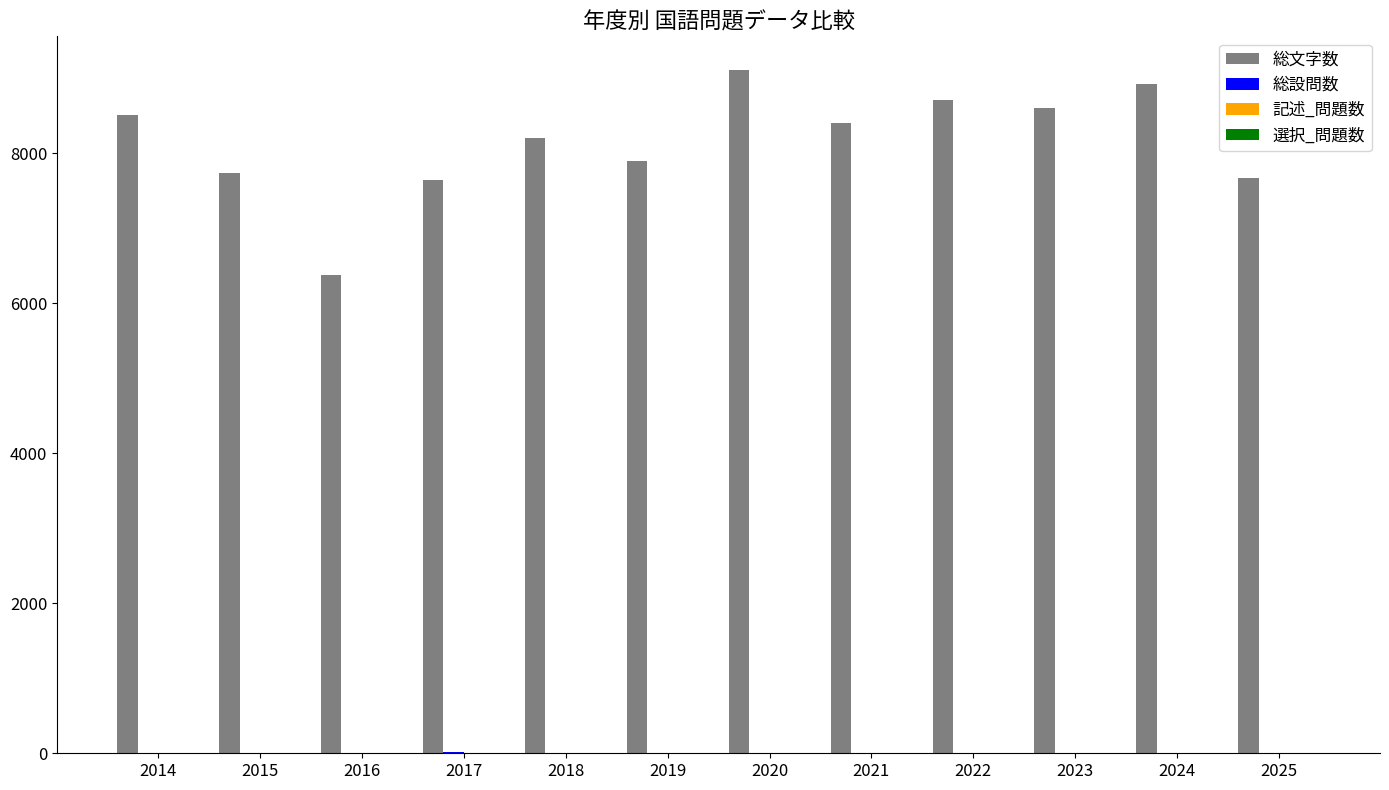

Between 2015 and 2020, which series saw the biggest shift?

総文字数